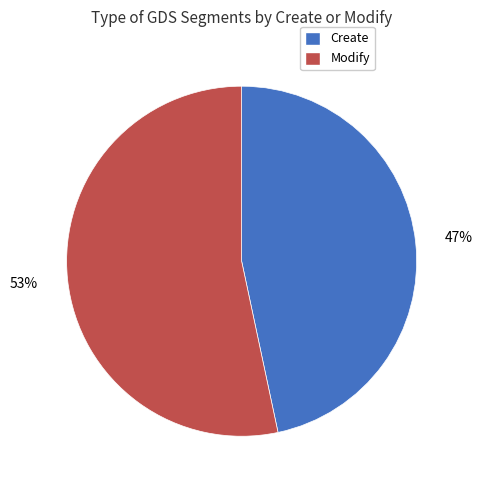

Does Modify represent more than half of the total?

Yes